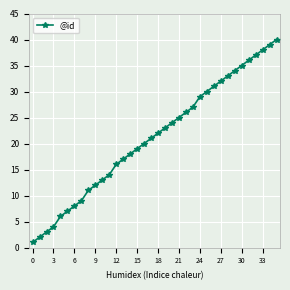

True or false: the data has more than 0 interior local peaks.

False